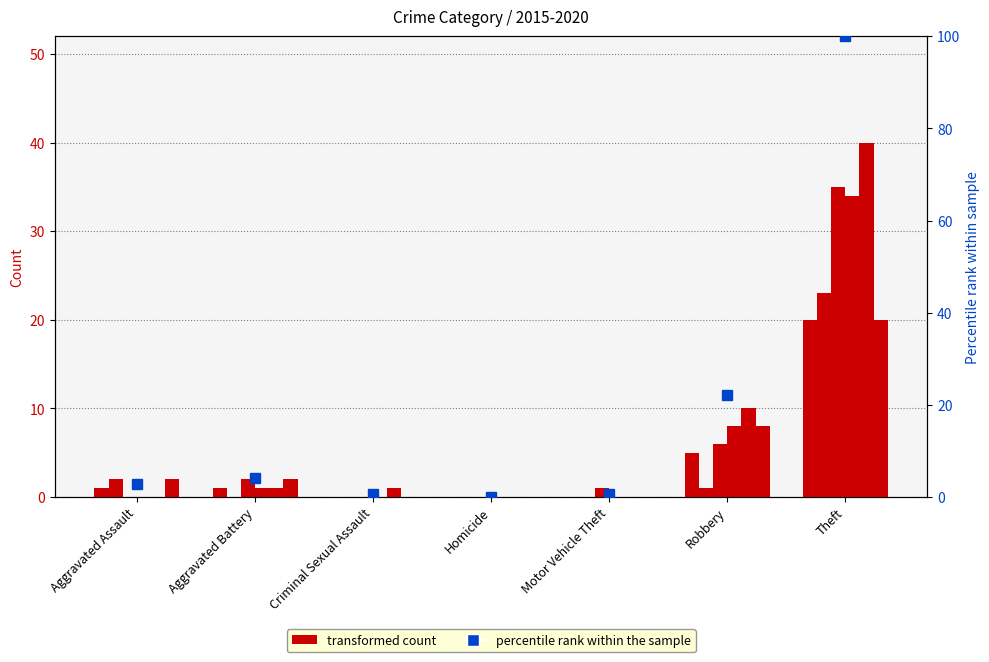

Reading left to right, transcribe all the data shown in this chart.

2015: Aggravated Assault=1	Aggravated Battery=1	Criminal Sexual Assault=0	Homicide=0	Motor Vehicle Theft=0	Robbery=5	Theft=20
2016: Aggravated Assault=2	Aggravated Battery=0	Criminal Sexual Assault=0	Homicide=0	Motor Vehicle Theft=0	Robbery=1	Theft=23
2017: Aggravated Assault=0	Aggravated Battery=2	Criminal Sexual Assault=0	Homicide=0	Motor Vehicle Theft=1	Robbery=6	Theft=35
2018: Aggravated Assault=0	Aggravated Battery=1	Criminal Sexual Assault=0	Homicide=0	Motor Vehicle Theft=0	Robbery=8	Theft=34
2019: Aggravated Assault=0	Aggravated Battery=1	Criminal Sexual Assault=1	Homicide=0	Motor Vehicle Theft=0	Robbery=10	Theft=40
2020: Aggravated Assault=2	Aggravated Battery=2	Criminal Sexual Assault=0	Homicide=0	Motor Vehicle Theft=0	Robbery=8	Theft=20